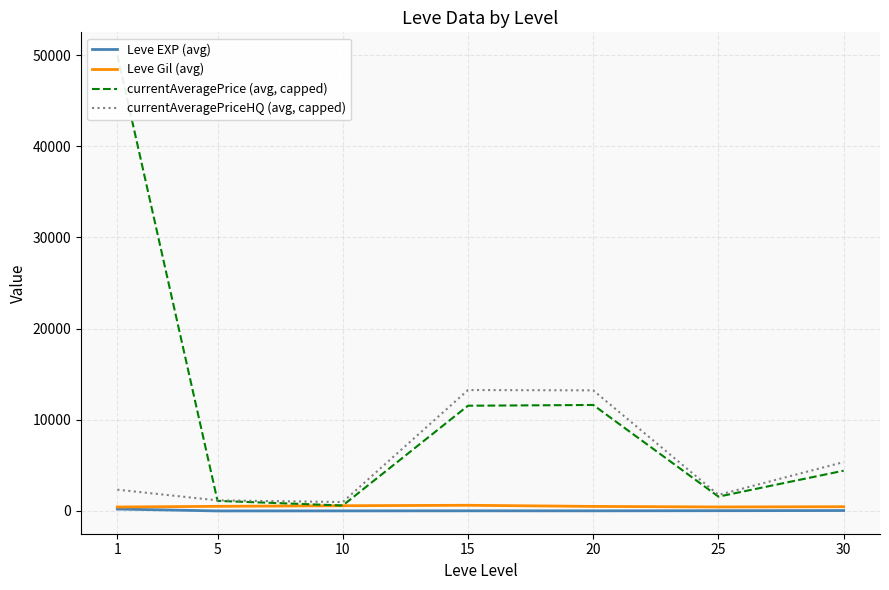

Count the number of data series in this chart.

4